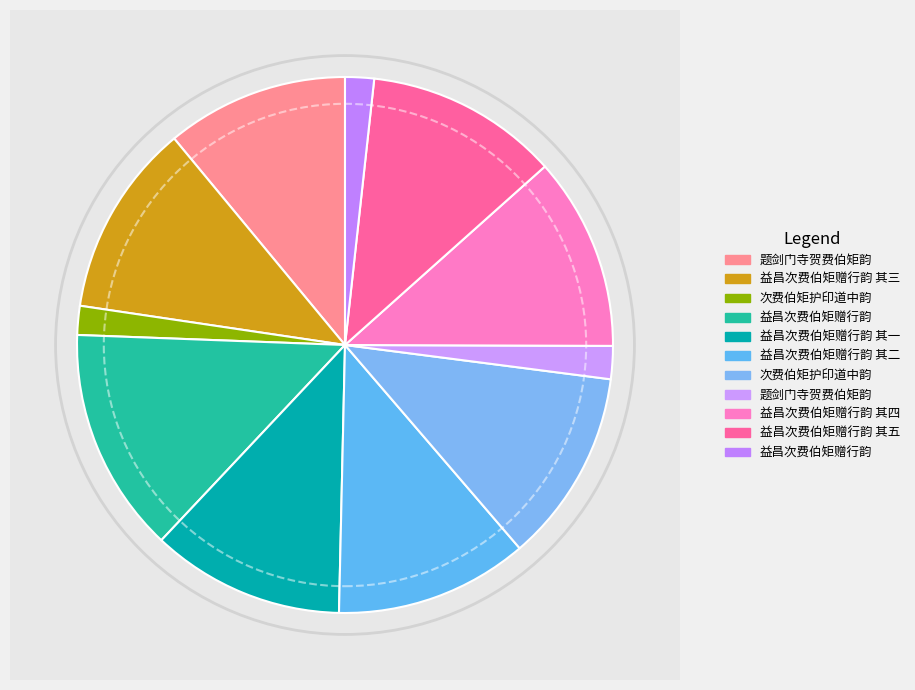

Which category has the biggest portion of the pie?

益昌次费伯矩赠行韵